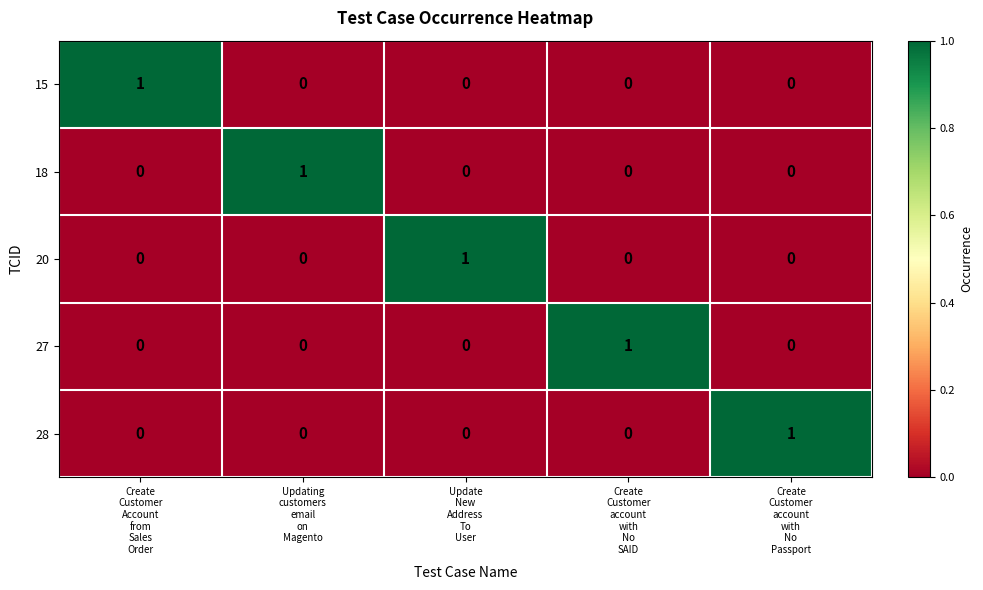

Count the number of data series in this chart.

5